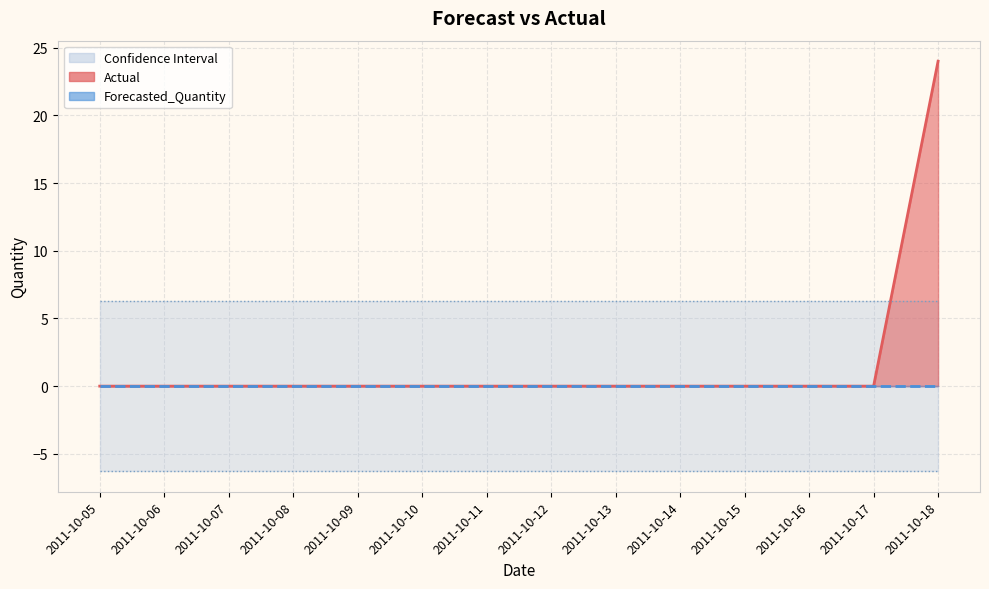

The Upper_Bound series shows 6.3 at 2011-10-14. True or false?

True